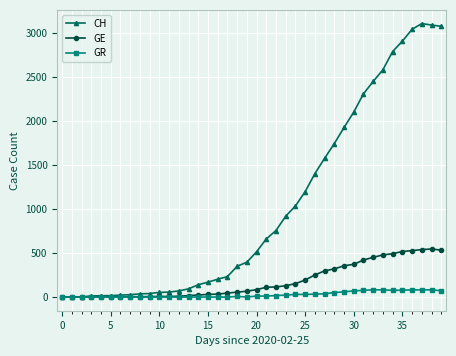

What is the highest value of the GE series?

547